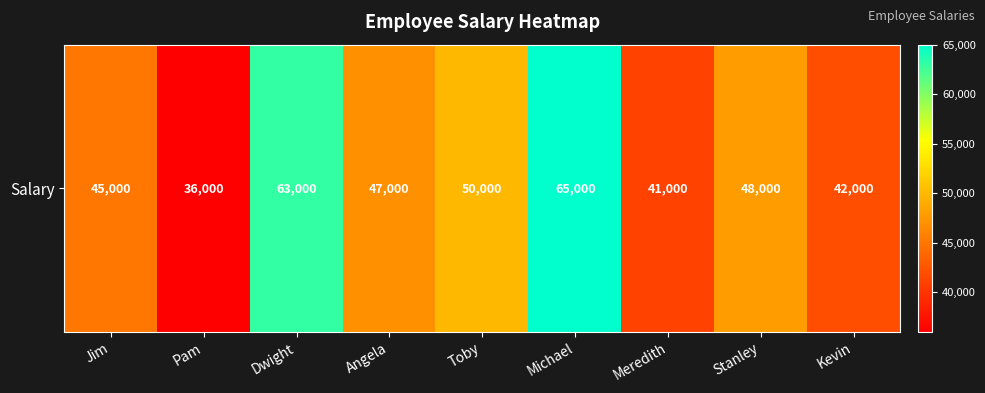

What is the change in value from Toby to Stanley?

-2000